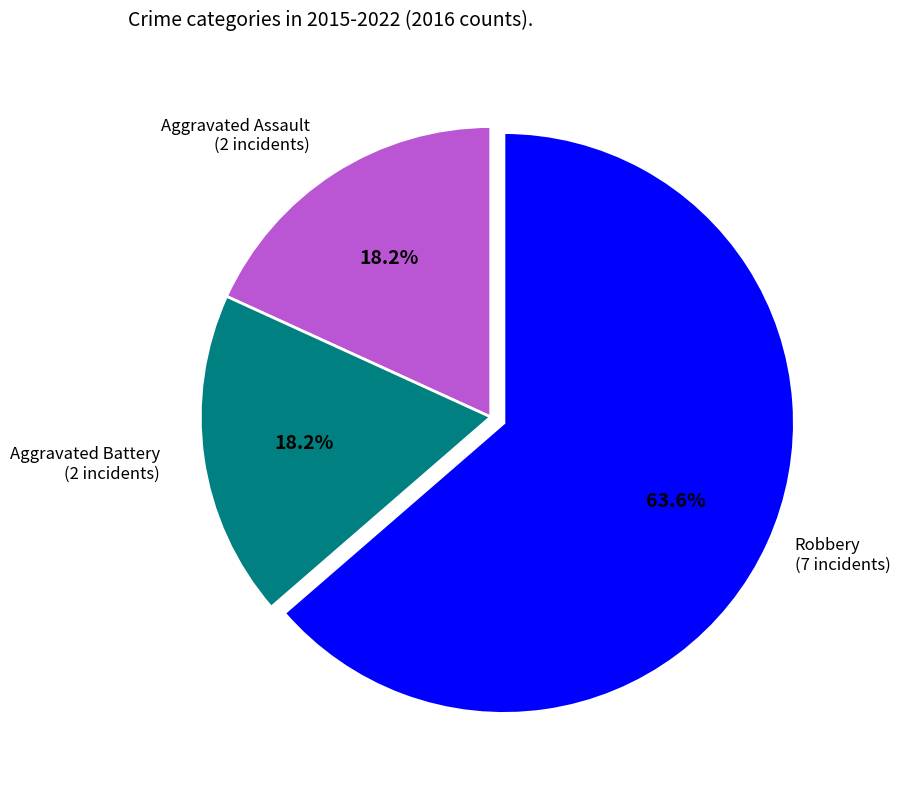

What percentage is the Robbery slice, to the nearest percent?

64%